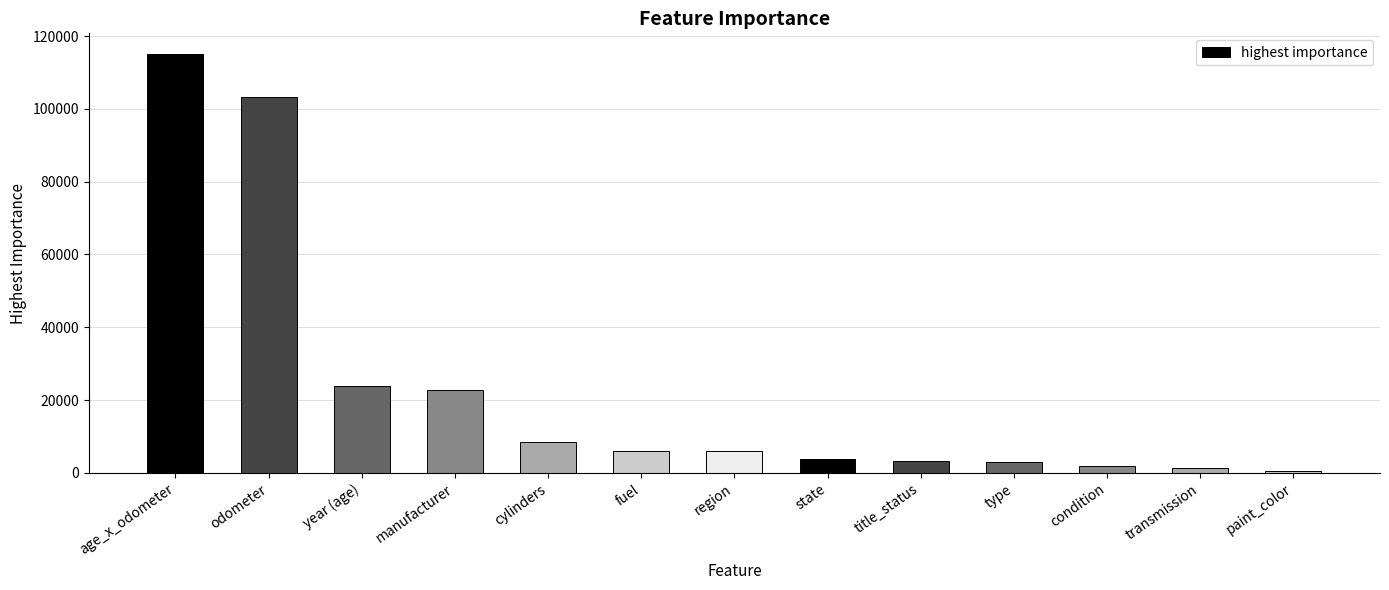

Which category has the highest value across all series?

age_x_odometer